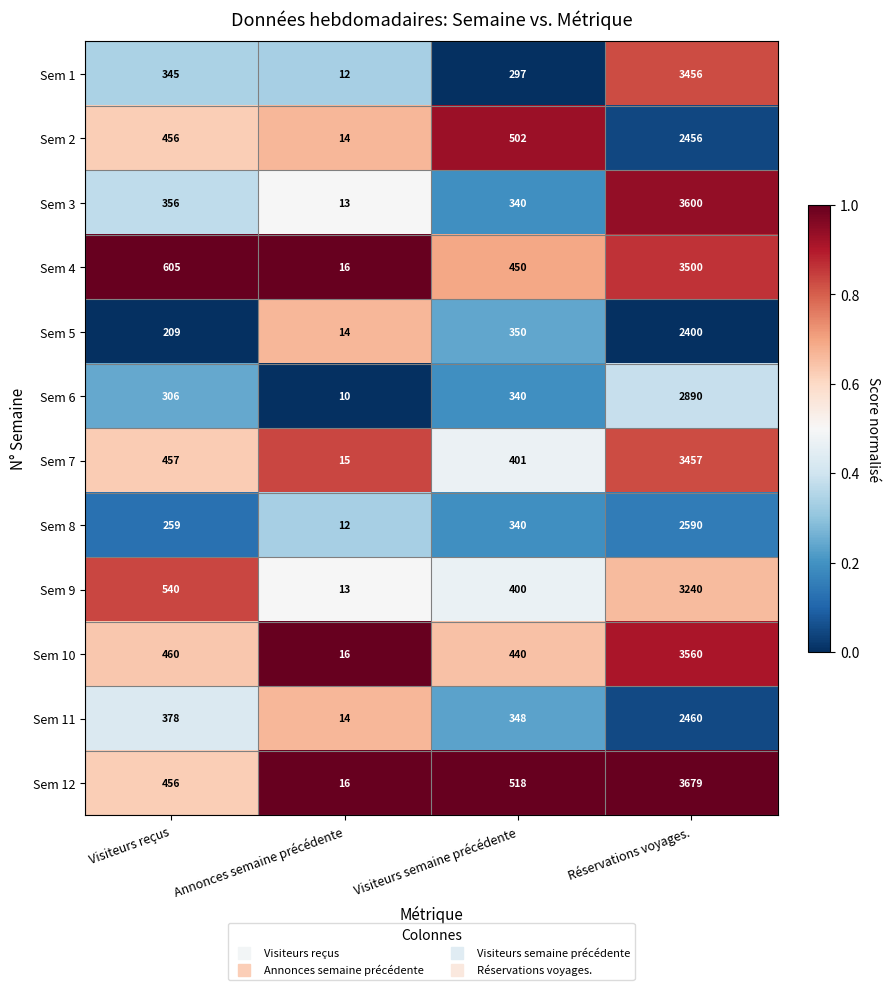

Read the Sem 2 value at Visiteurs reçus.

456